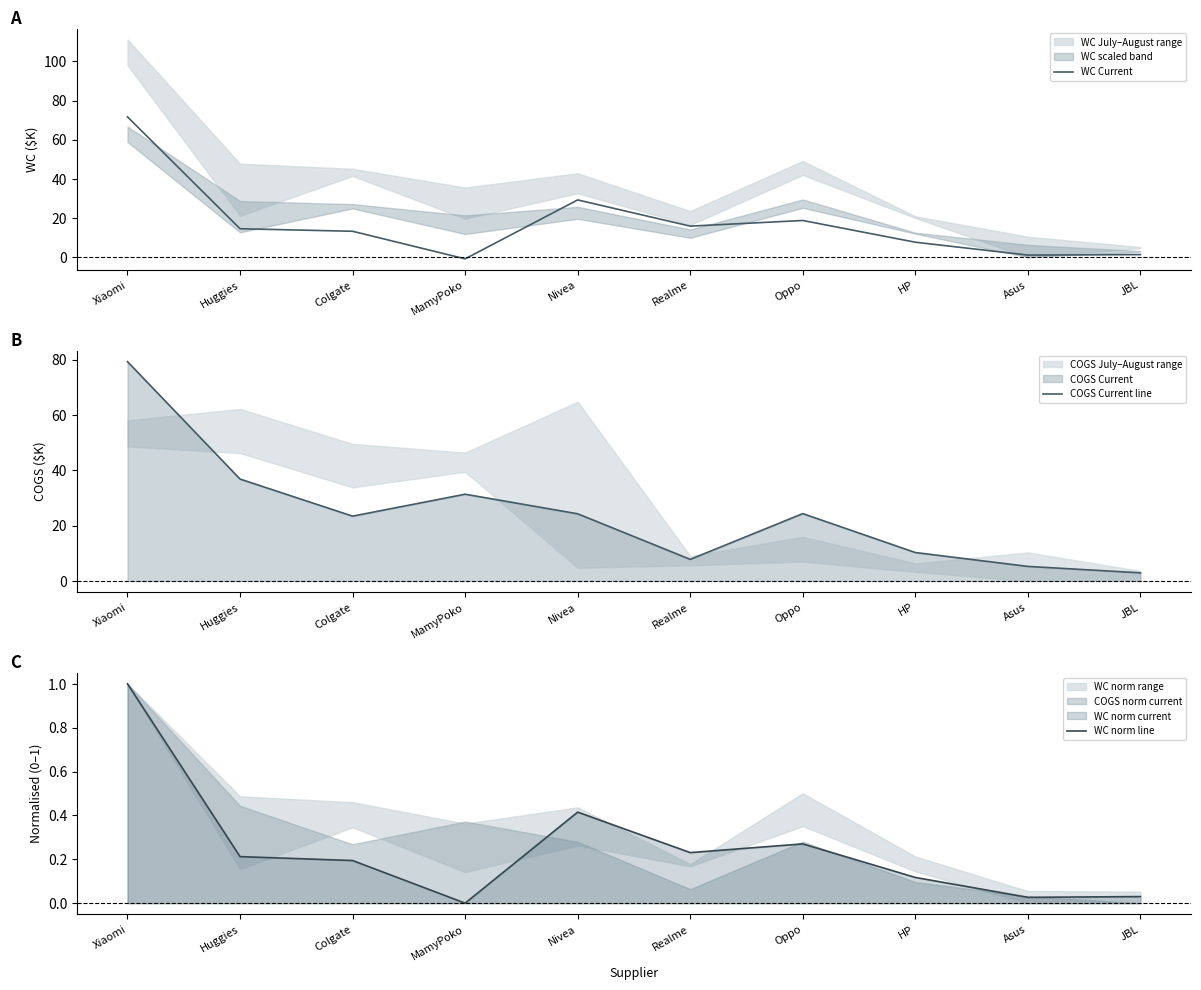

The COGS Current line series shows 3.0 at JBL. True or false?

True